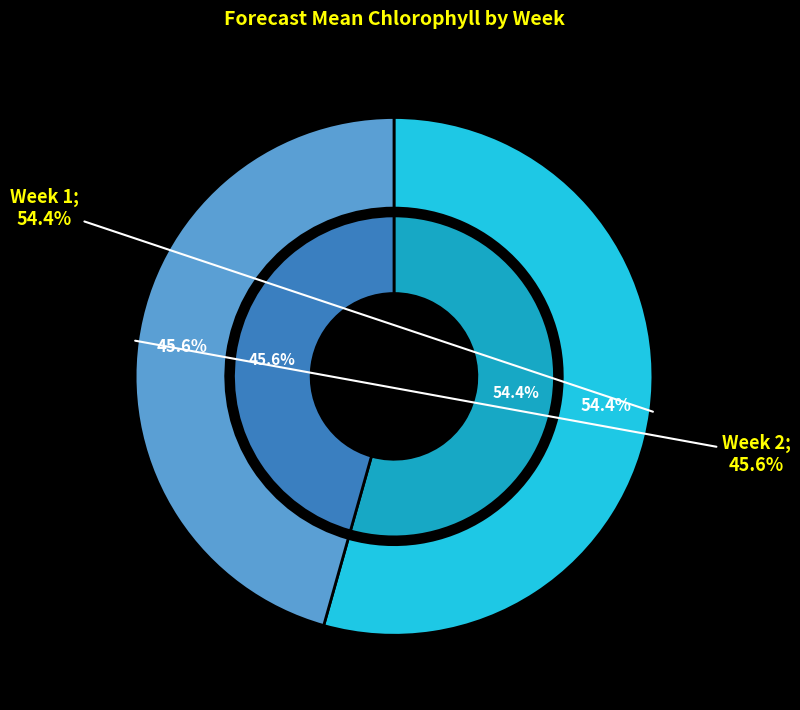

How many segments does this pie chart have?

2